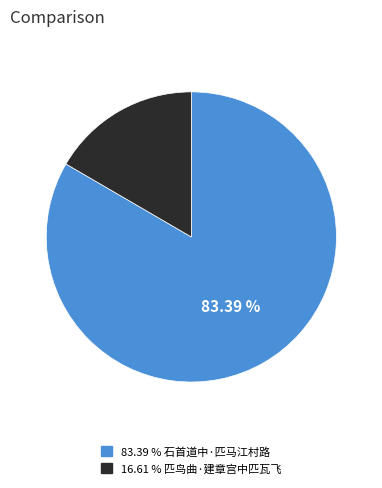

Is there a majority slice in this chart?

Yes